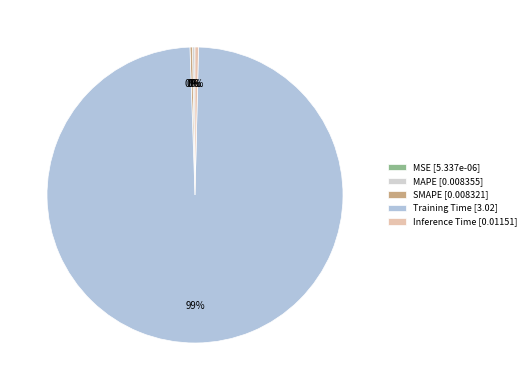

Which category has the smallest portion of the pie?

MSE